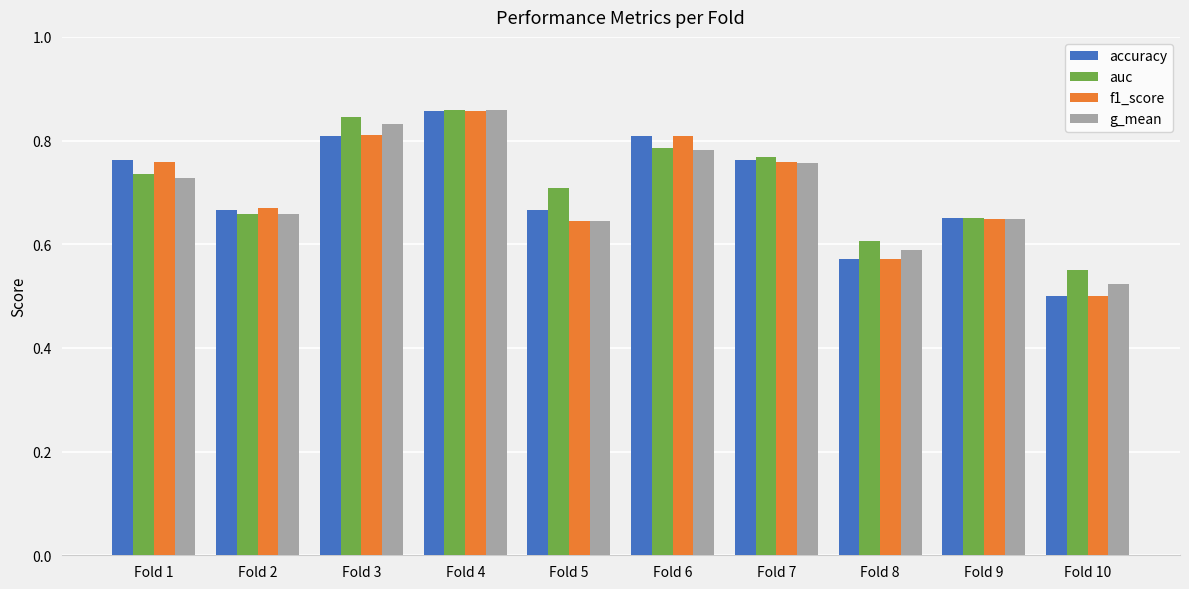

How many categories are shown in the chart?

10